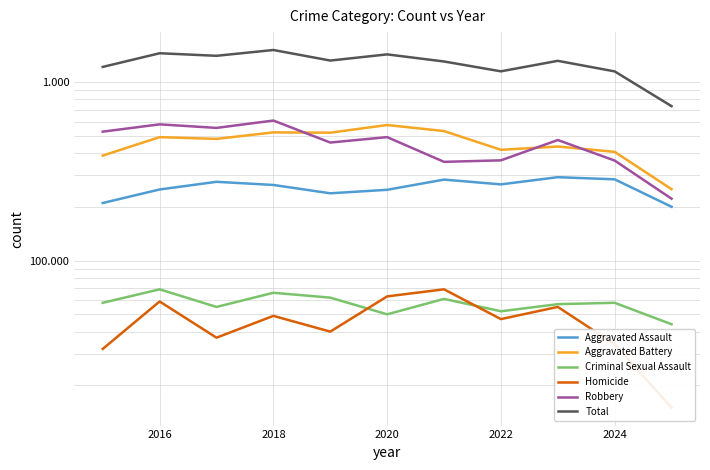

True or false: Aggravated Battery and Aggravated Assault cross at least once.

False